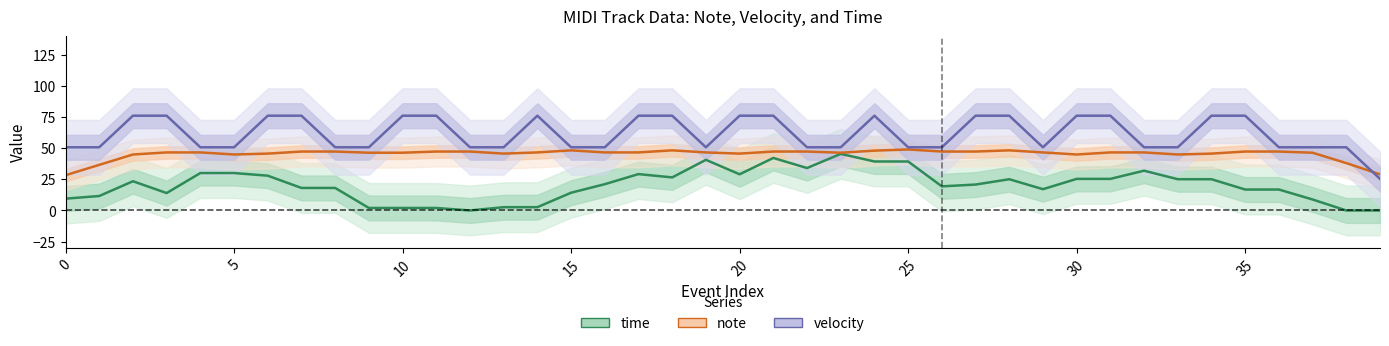

At which category does the chart reach its minimum across all series?

12